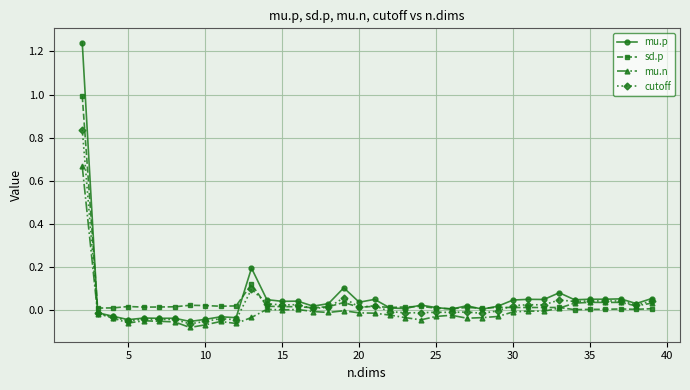

List the series in order of their peak value, lowest first.

mu.n, cutoff, sd.p, mu.p